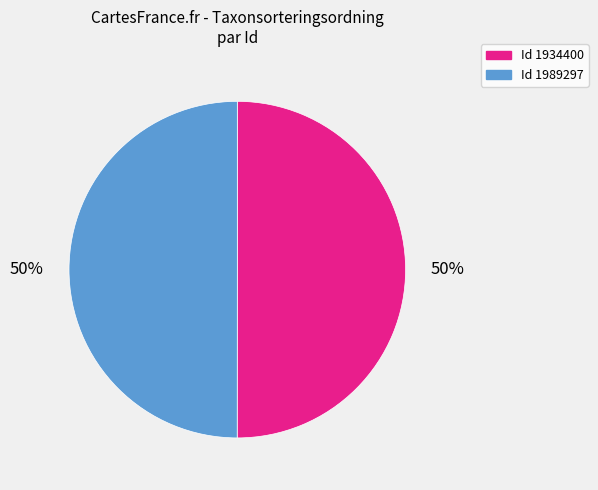

To the nearest percent, what is the average slice percentage?

50%